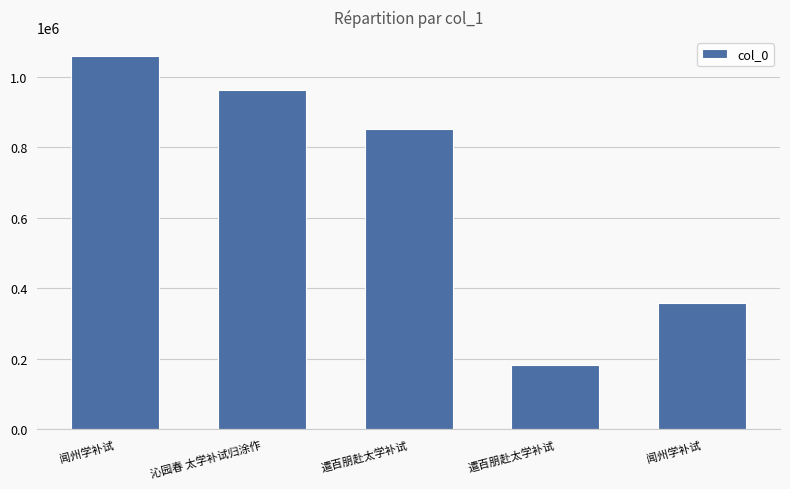

Approximately how many times larger is the value at 遣百朋赴太学补试 compared to 遣百朋赴太学补试?

4.7